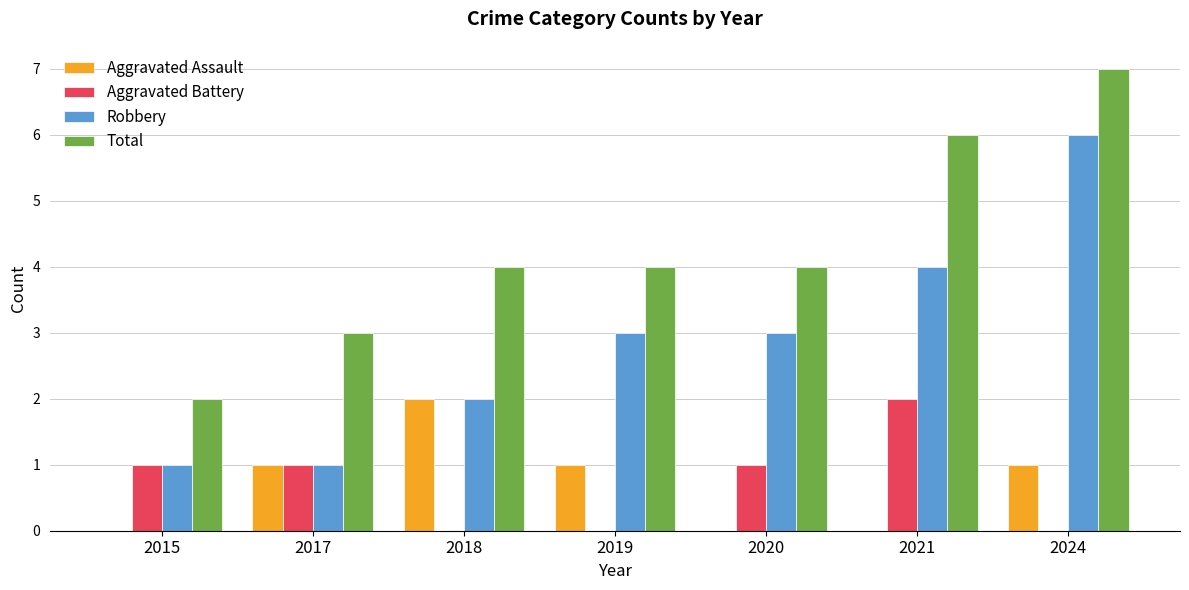

How many groups of bars are there?

7